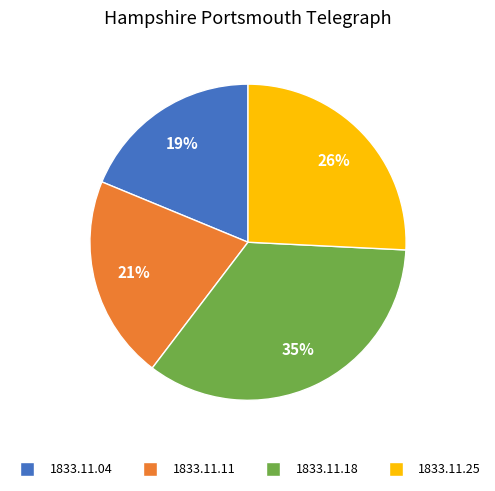

Is there any slice that represents more than half of the pie?

No